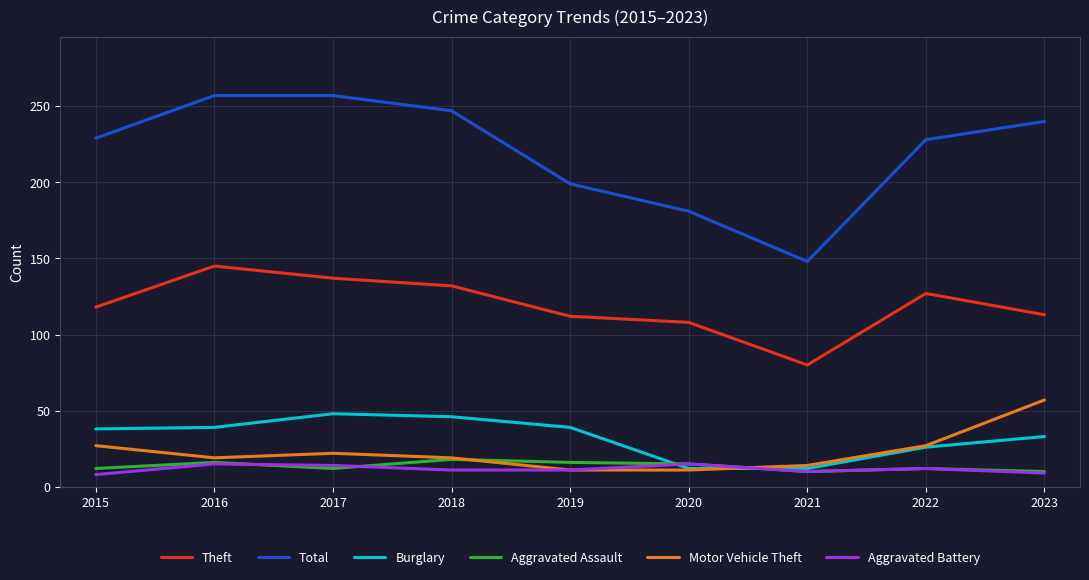

Does the chart have visible grid lines?

Yes